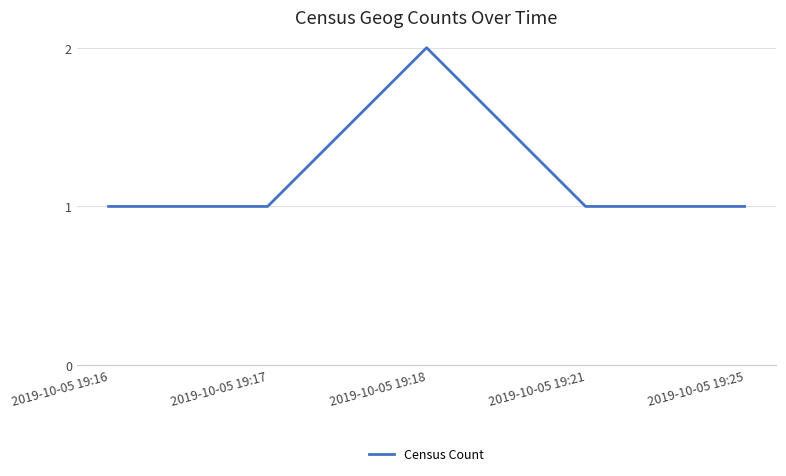

At which category does the chart reach its peak across all series?

2019-10-05 19:18